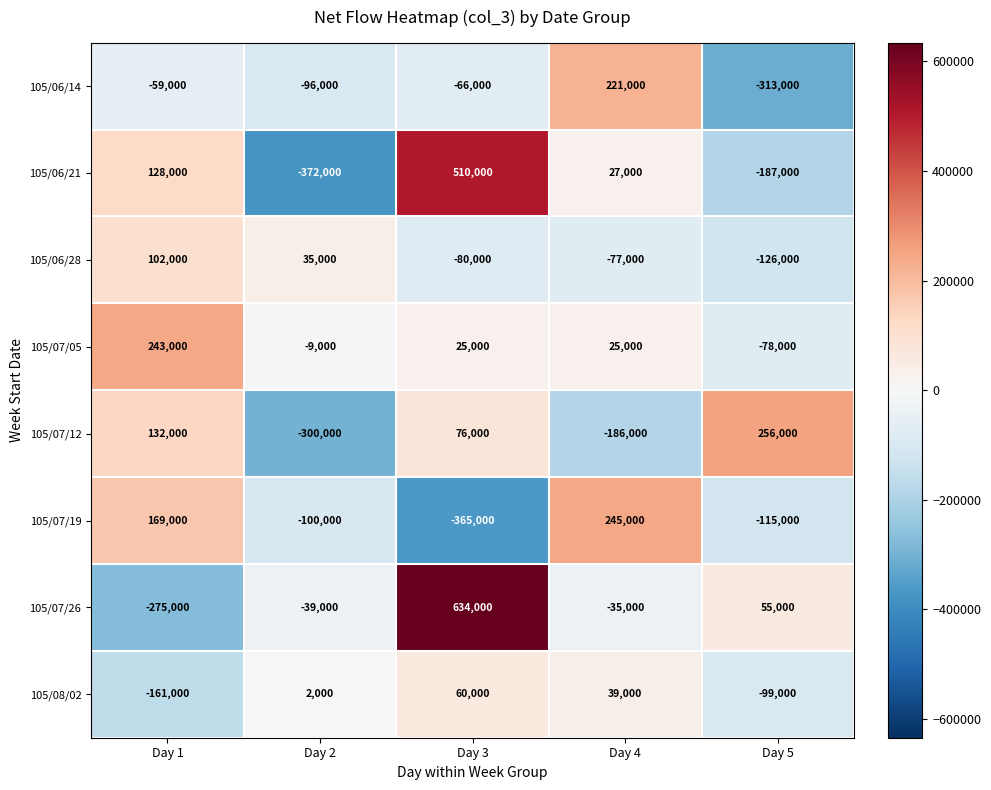

What is the total value across all series at Day 2?

-879000